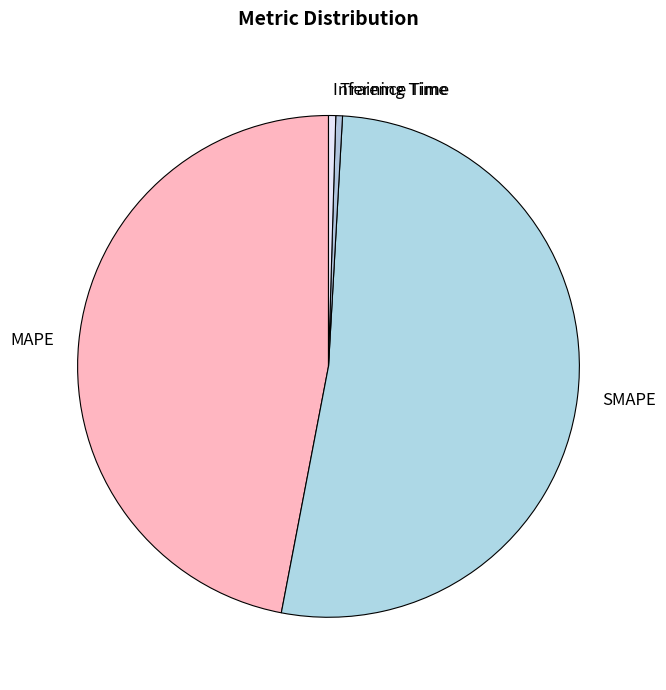

Do Inference Time and Training Time together represent more than half of the pie?

No